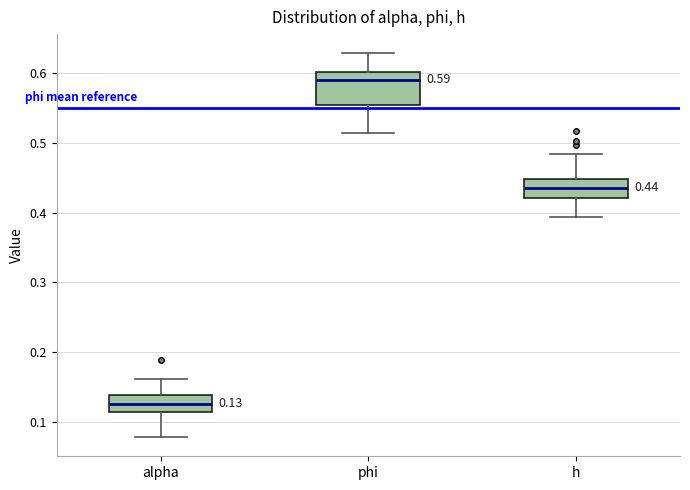

Comparing the boxes themselves (not the whiskers), which one is the tallest?

phi